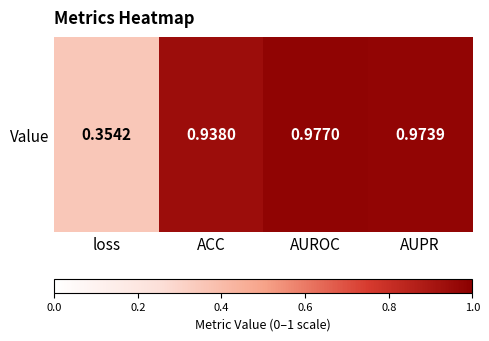

The value at loss is 0.2. True or false?

False